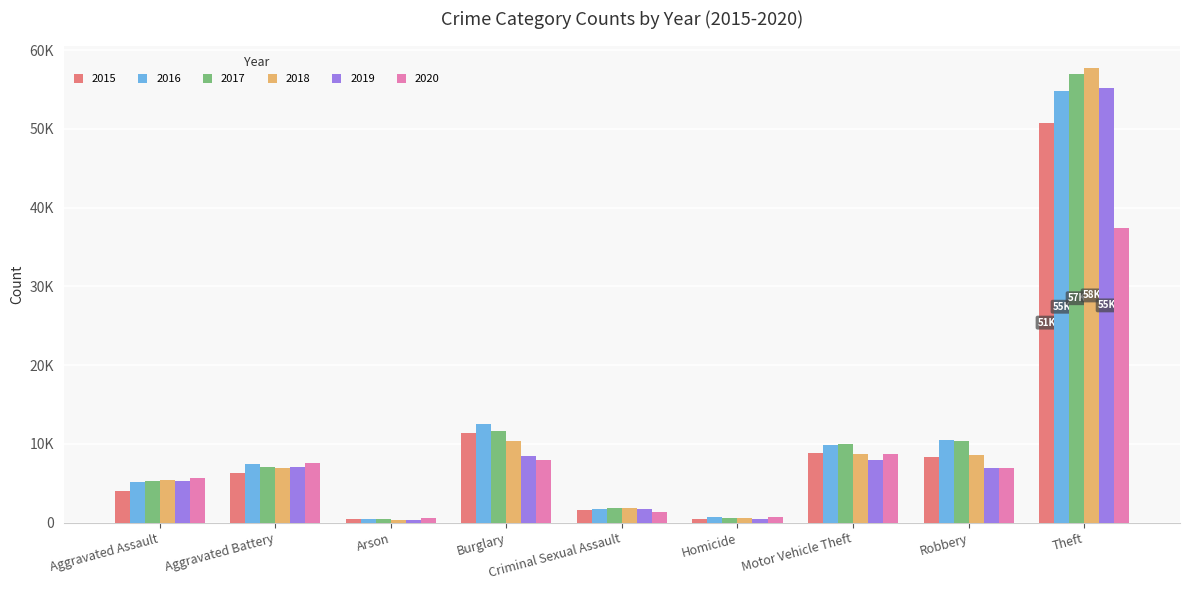

What is the value of the 2018 bar at the 2nd from the left?

6982